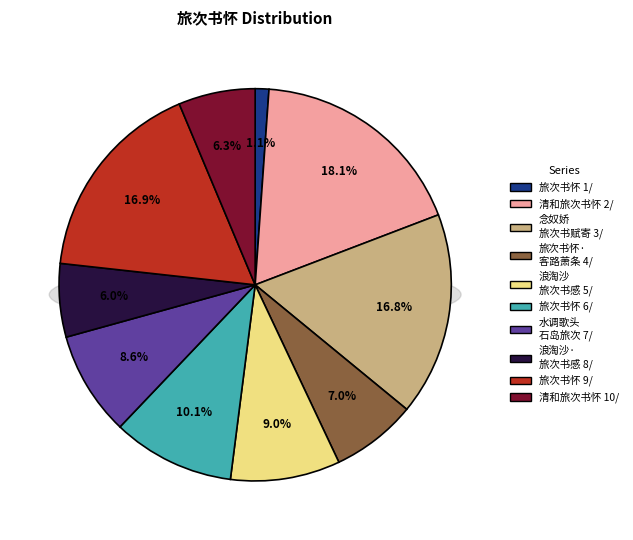

What percentage do 水调歌头 其二 石岛旅次书怀 and 清和旅次书怀 together represent?

14.9%